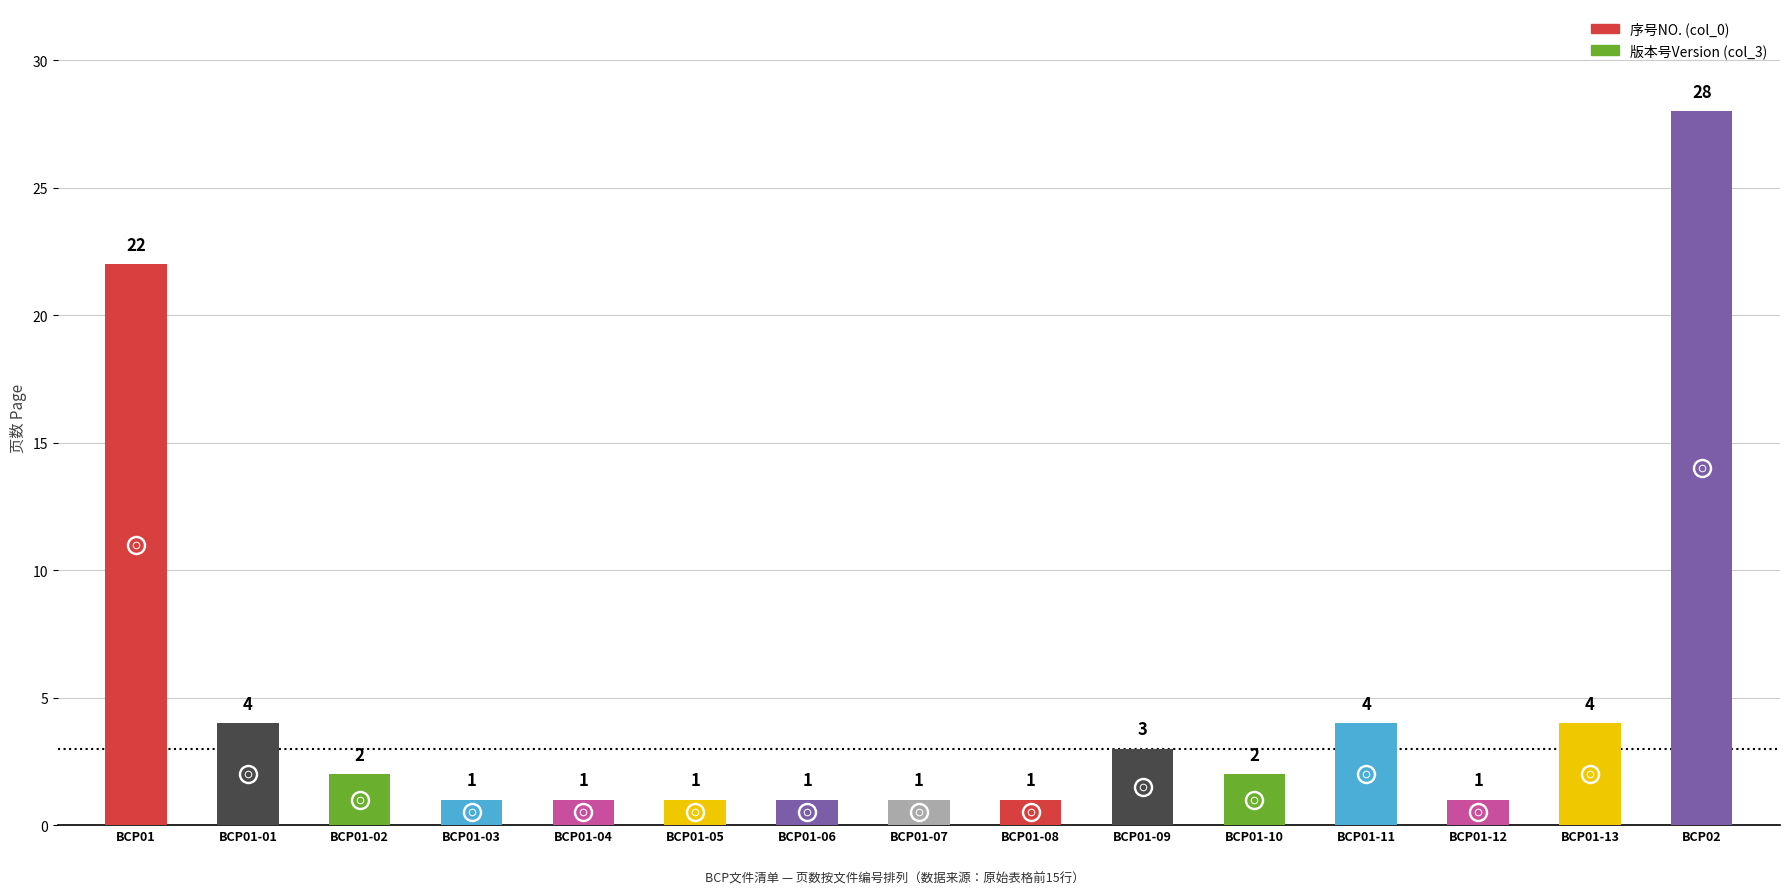

What is the change in value from BCP01-02 to BCP01-13?

+2